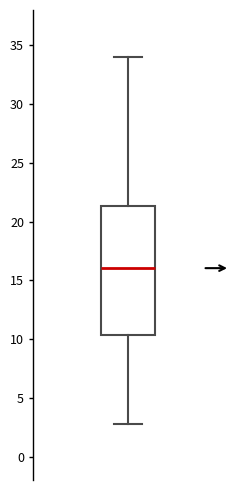

Read this box plot against the y-axis: the position of the median line, the range covered by the box, and the ends of both whiskers. The values are not printed on the chart, so give them approximately, as read against the axis.

median 16.0, box 10.5 to 21.5, whiskers 3.0 to 34.0